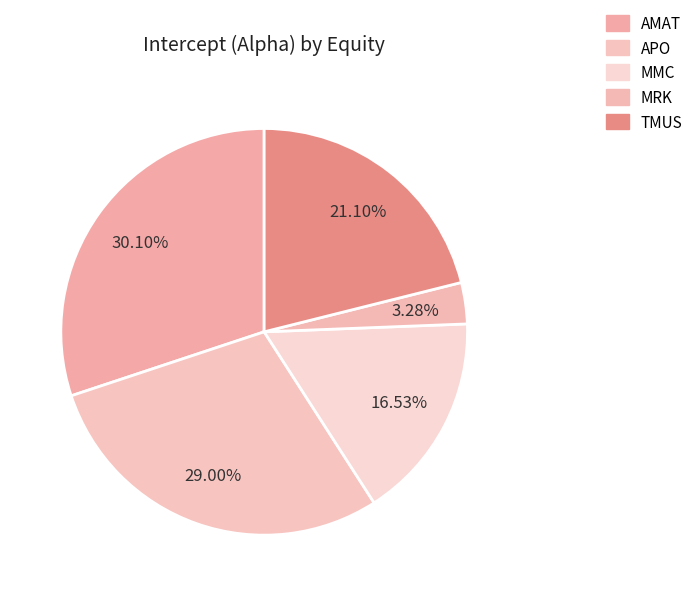

Count the number of slices in the pie.

5